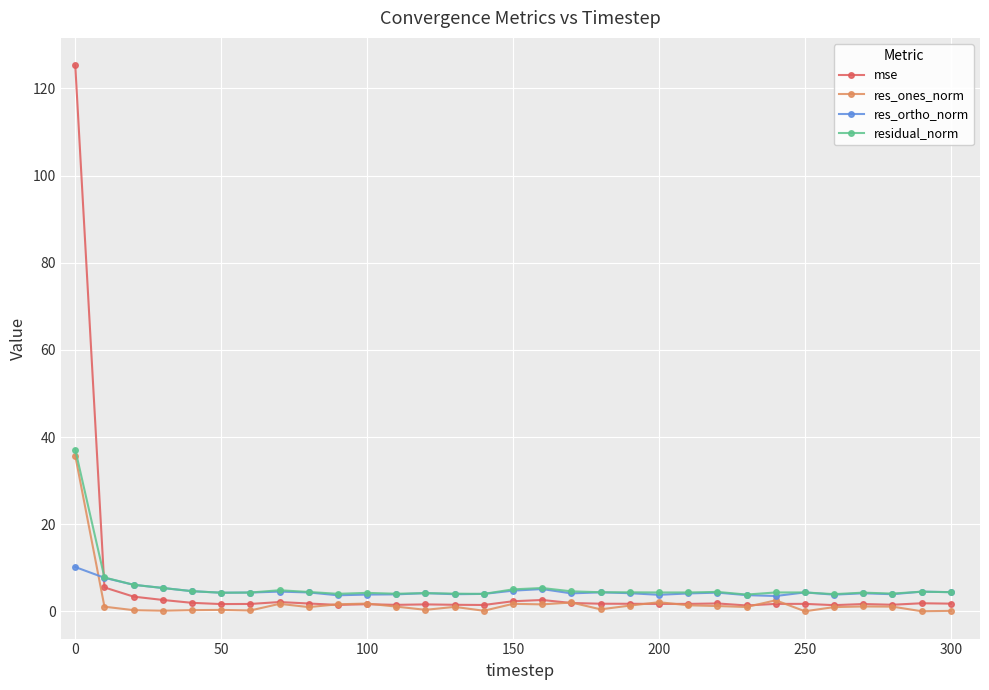

Which series has the widest spread of values?

mse